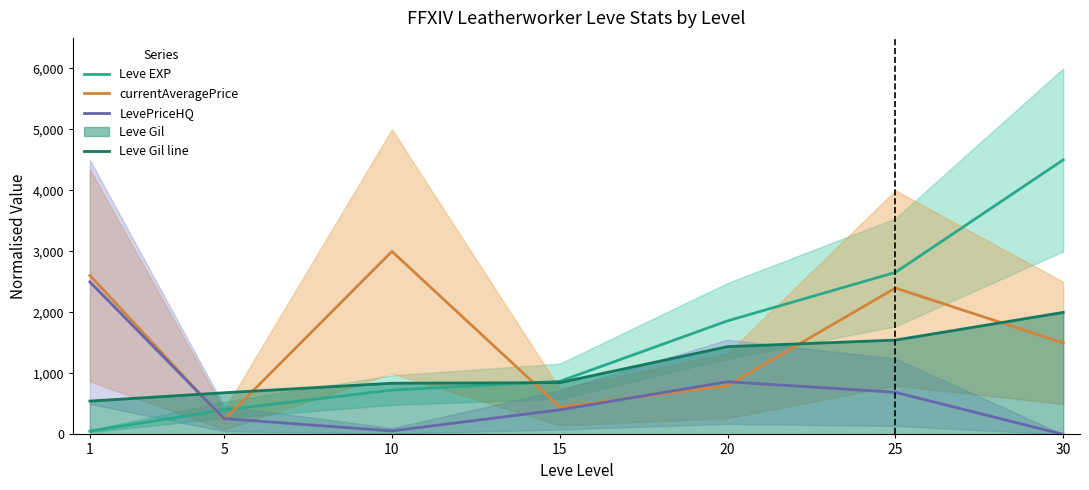

Is the value of currentAveragePrice at 20 greater than the value of LevePriceHQ at 30?

Yes